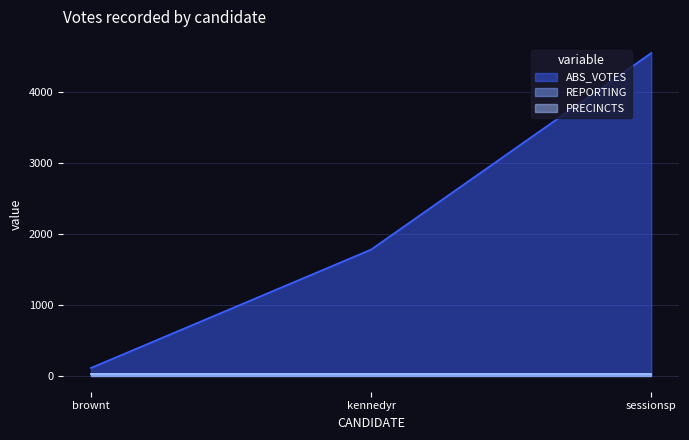

Between brownt and sessionsp, which series saw the biggest shift?

ABS_VOTES